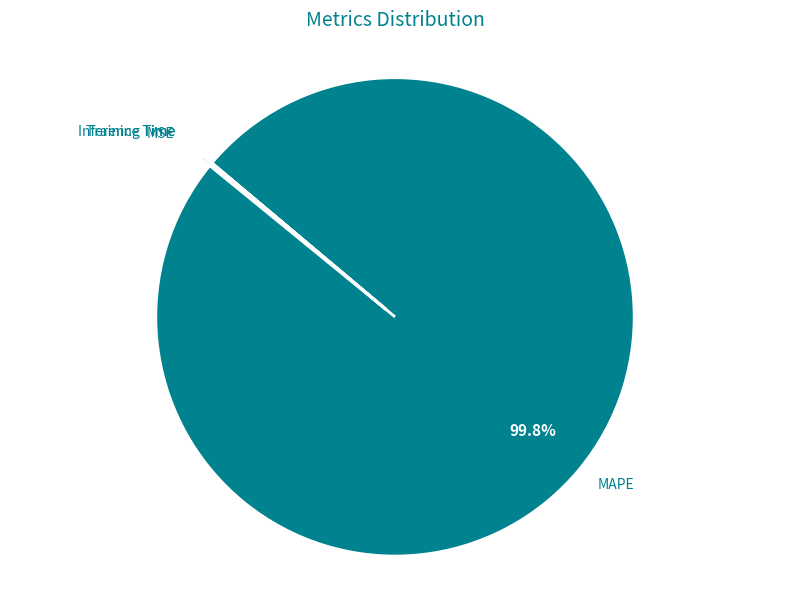

Does any single category account for the majority?

Yes